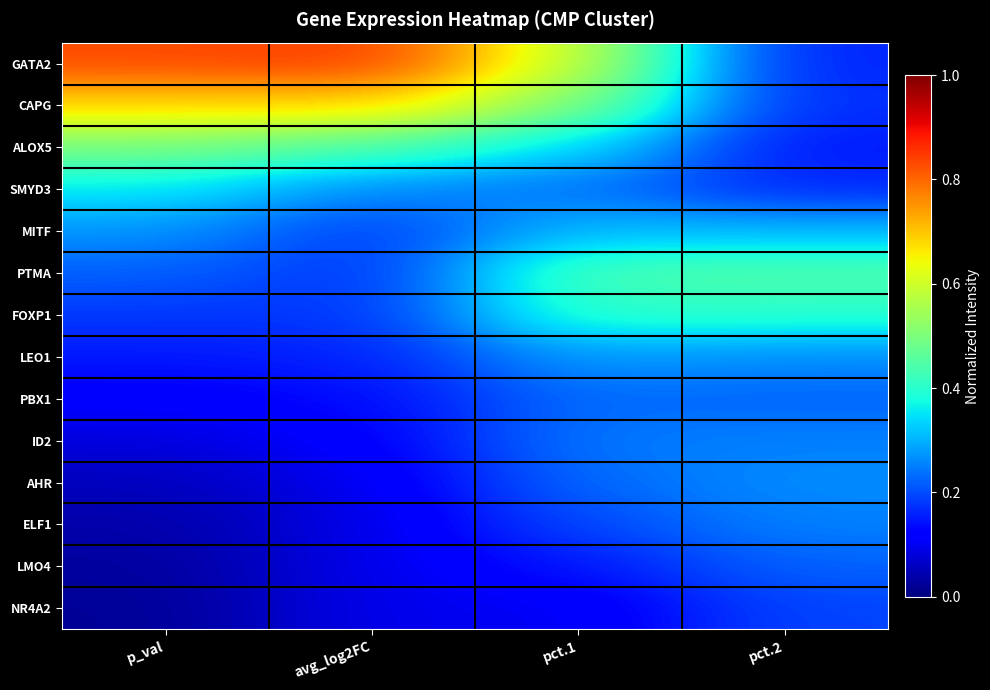

Which category has the lowest value across all series?

p_val